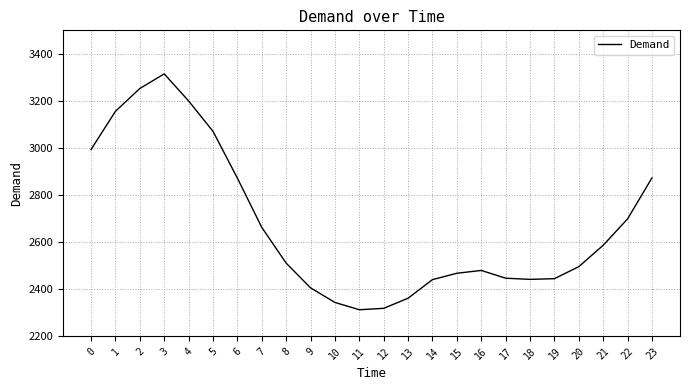

Which has a higher value, 21 or 13?

21